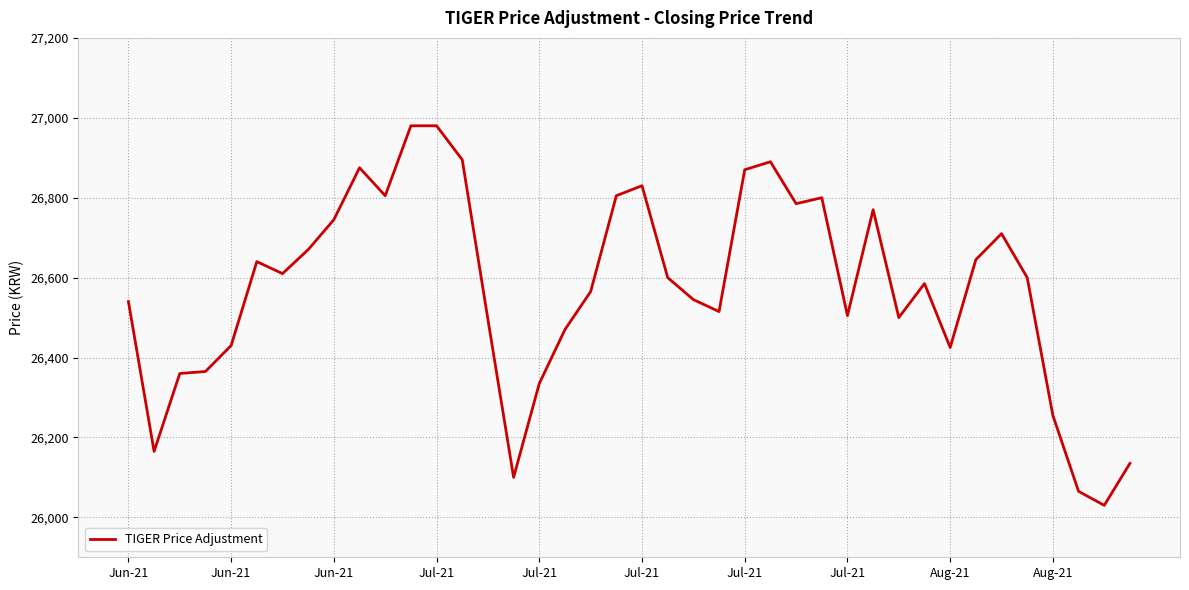

What is the difference between the maximum and minimum values?

950